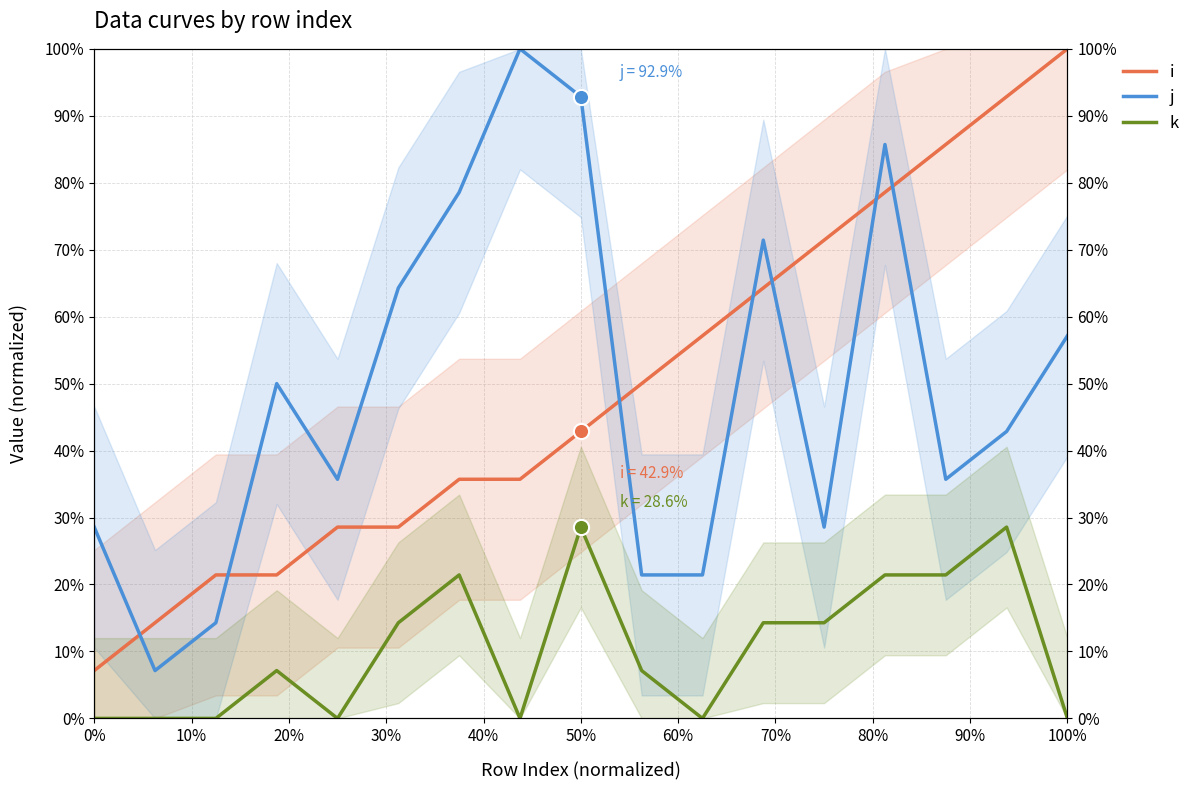

Which series has the widest spread of Y values?

i